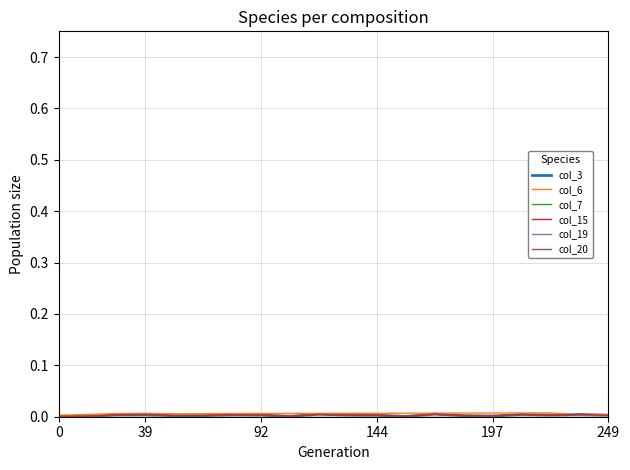

Between 249 and 15, which is larger?

249